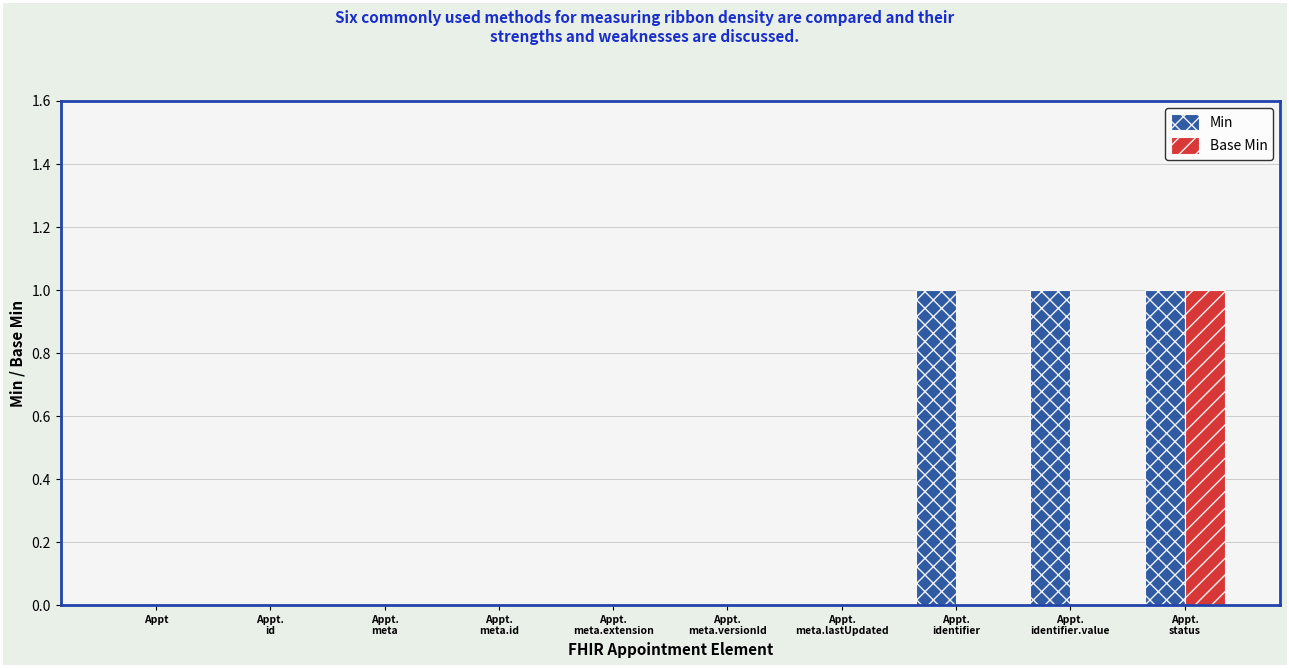

Which series has the largest total across all categories?

Min